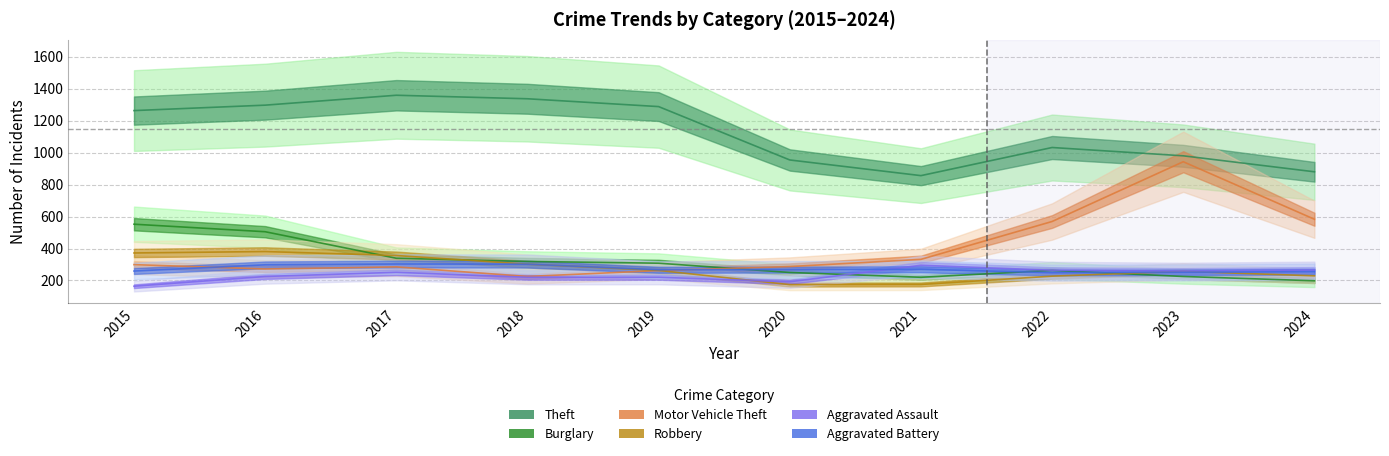

What is the average value of the Aggravated Assault (line) series?

236